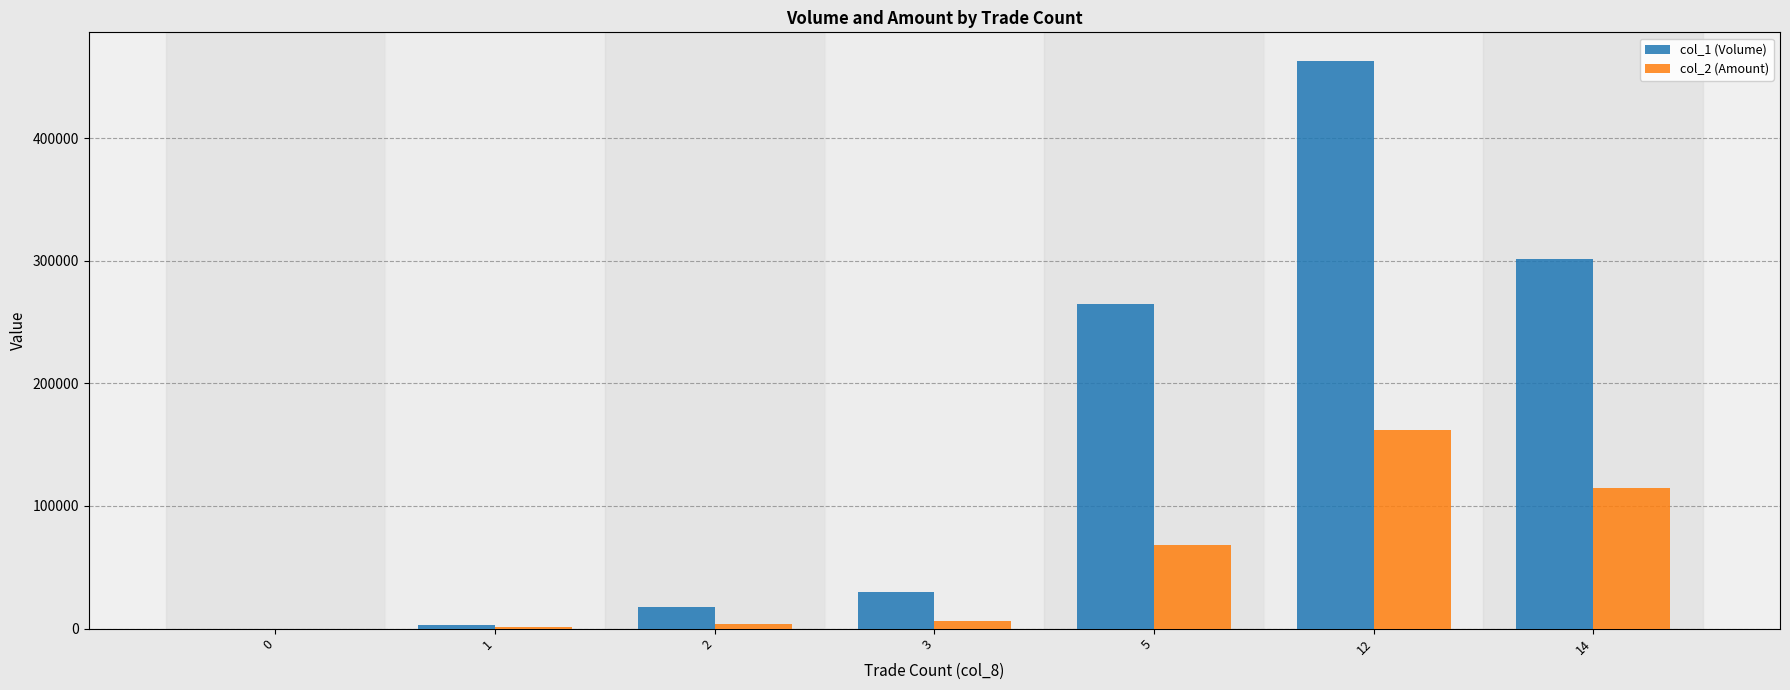

What is the maximum value shown in the chart?

463000